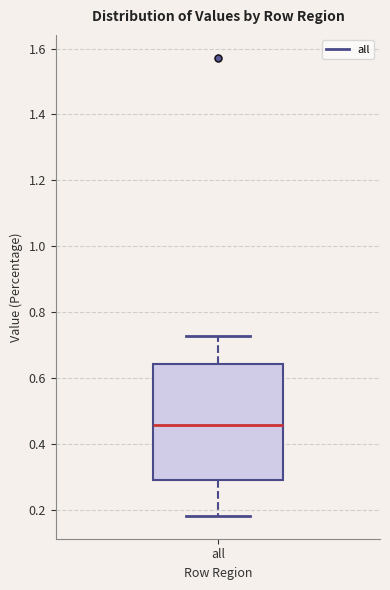

Where does the median line of the box for all sit on the y-axis? The values are not printed on the chart, so give them approximately, as read against the axis.

0.46